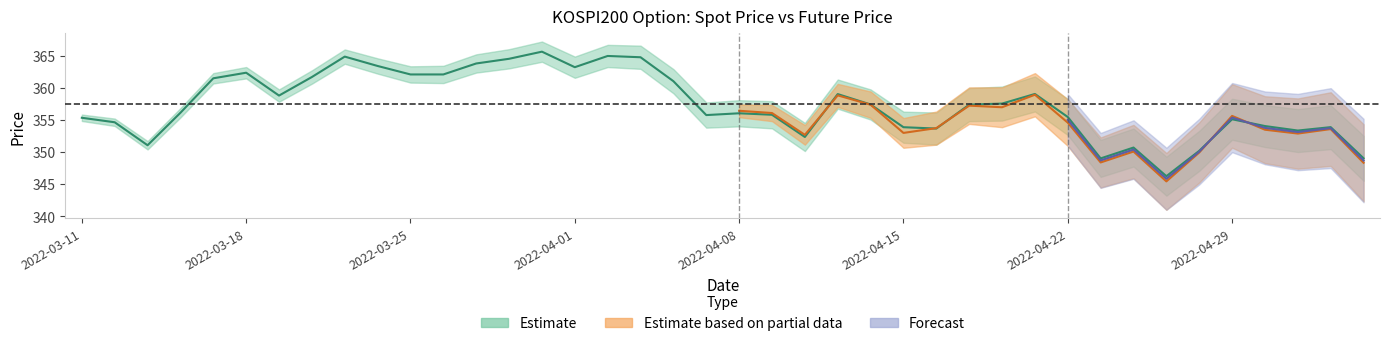

True or false: the data shows 357.4 at 24.

True